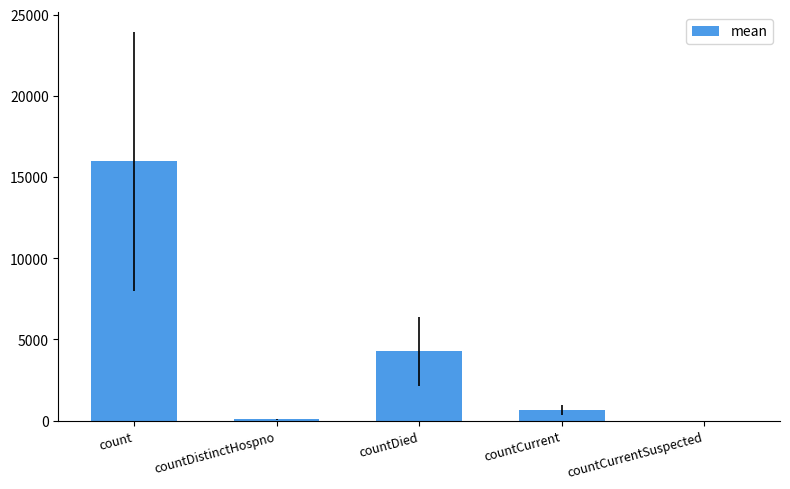

Is it true that the value at count is 15972?

True